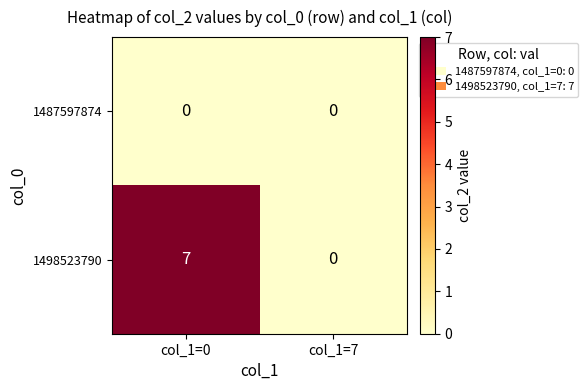

Is the value of 1487597874 at col_1=7 greater than the value of 1498523790 at col_1=0?

No